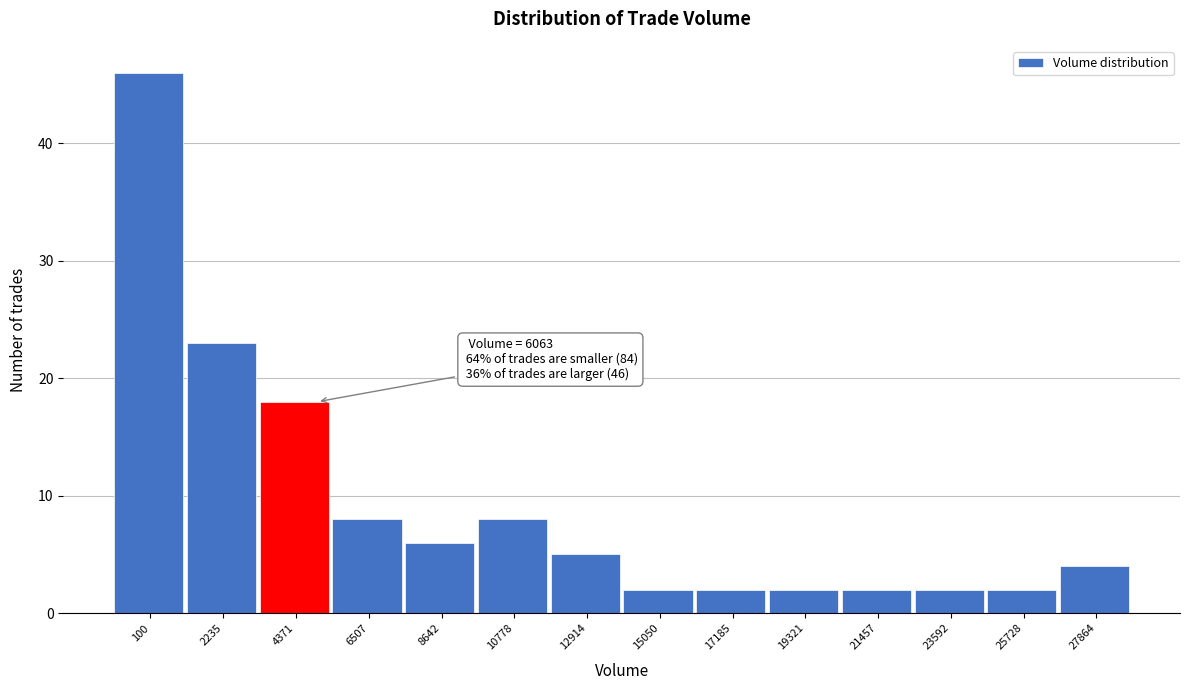

Reading left to right, list all the values displayed in this chart.

46	23	18	8	6	8	5	2	2	2	2	2	2	4